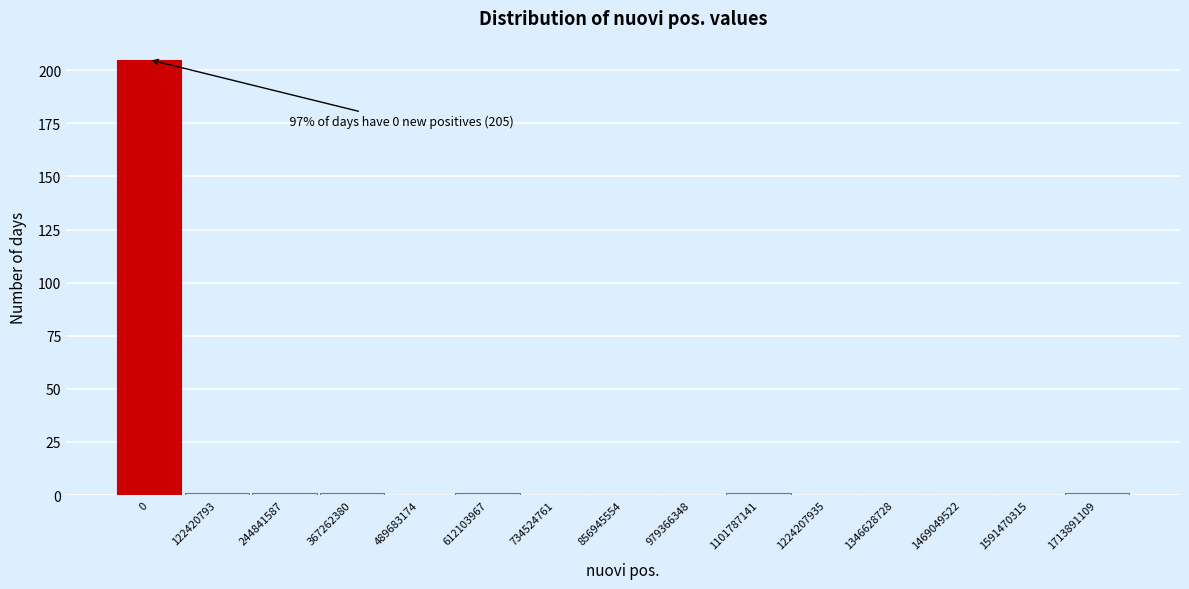

Reading left to right, list all the values displayed in this chart.

0=205	122420793=1	244841587=1	367262380=1	489683174=0	612103967=1	734524761=0	856945554=0	979366348=0	1101787141=1	1224207935=0	1346628728=0	1469049522=0	1591470315=0	1713891109=1